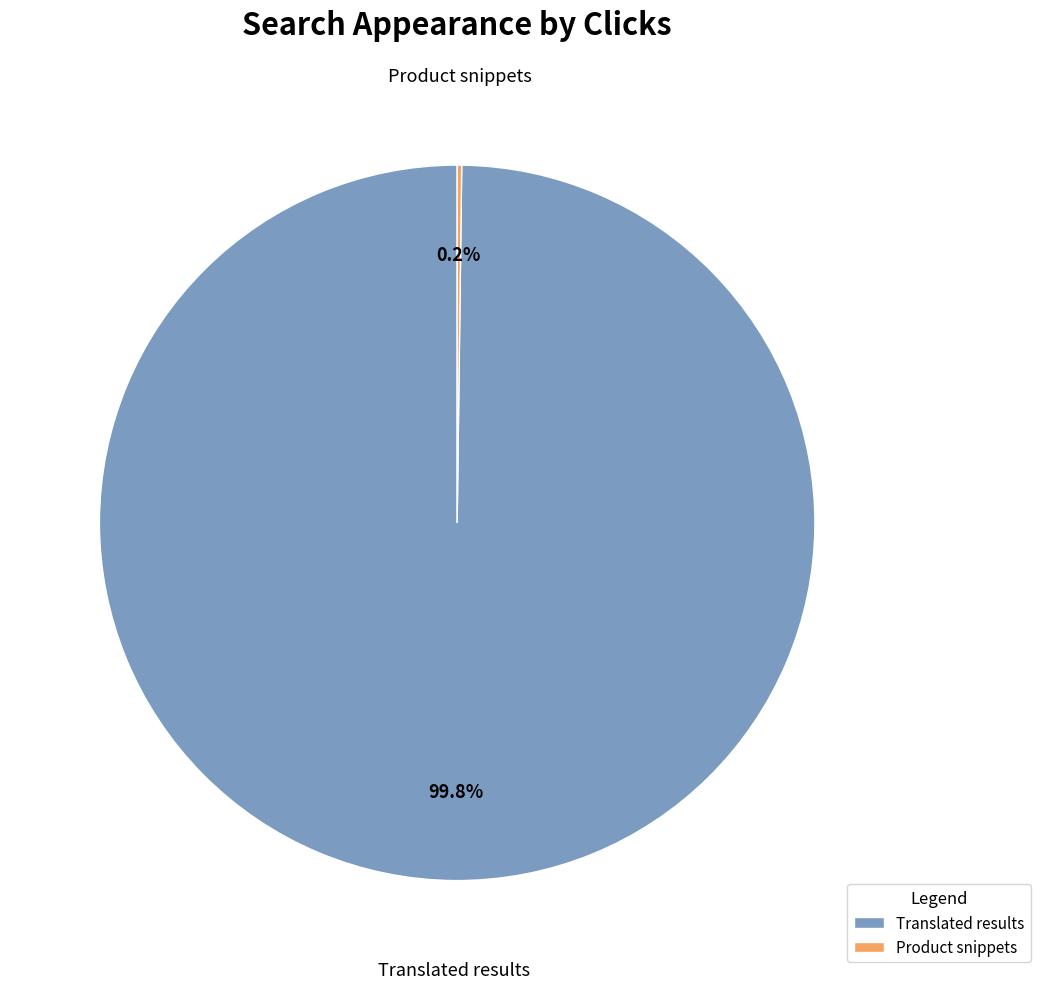

To the nearest percent, what is the difference between the largest and smallest slice percentages?

100%